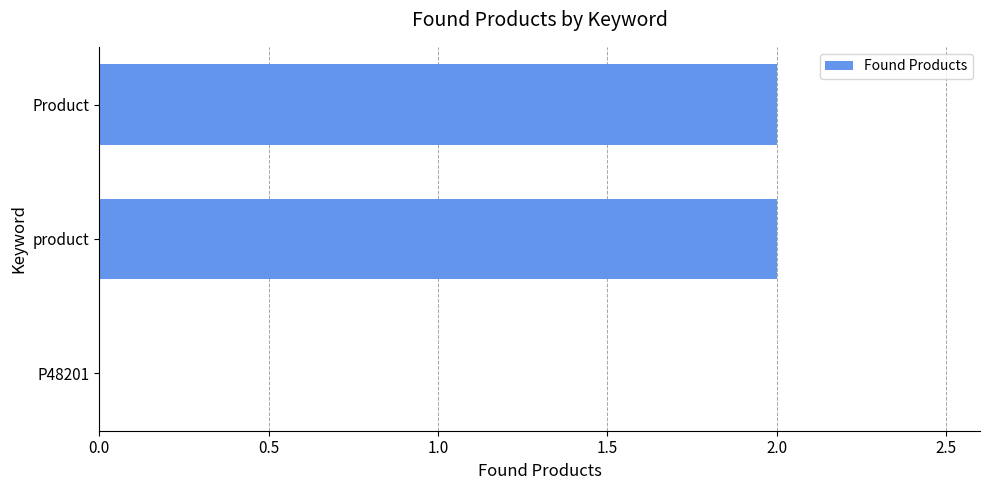

The value at Product is 3. True or false?

False